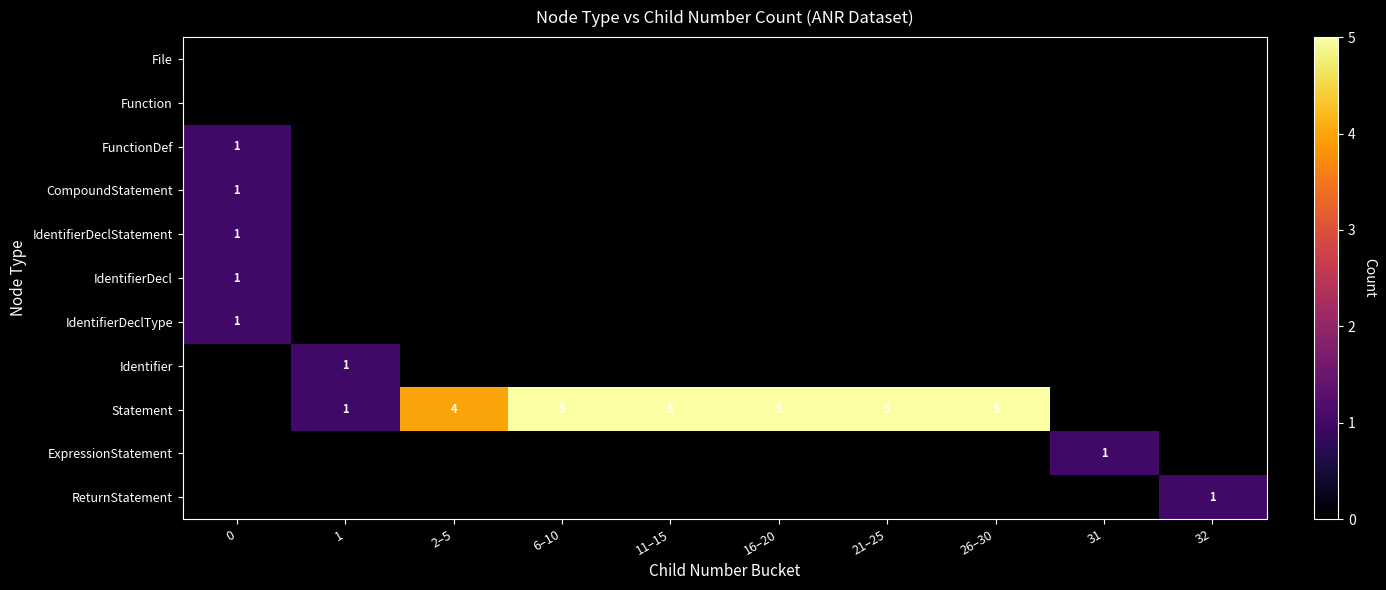

The value of Statement at 2–5 is 3. True or false?

False